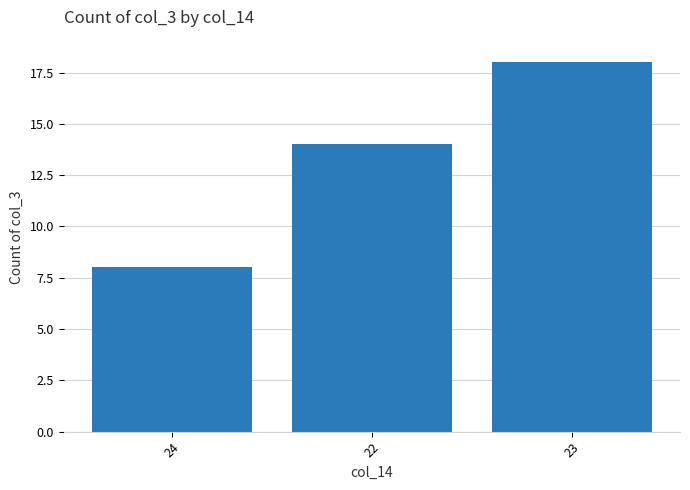

Where is the data nearest to the value 13?

22